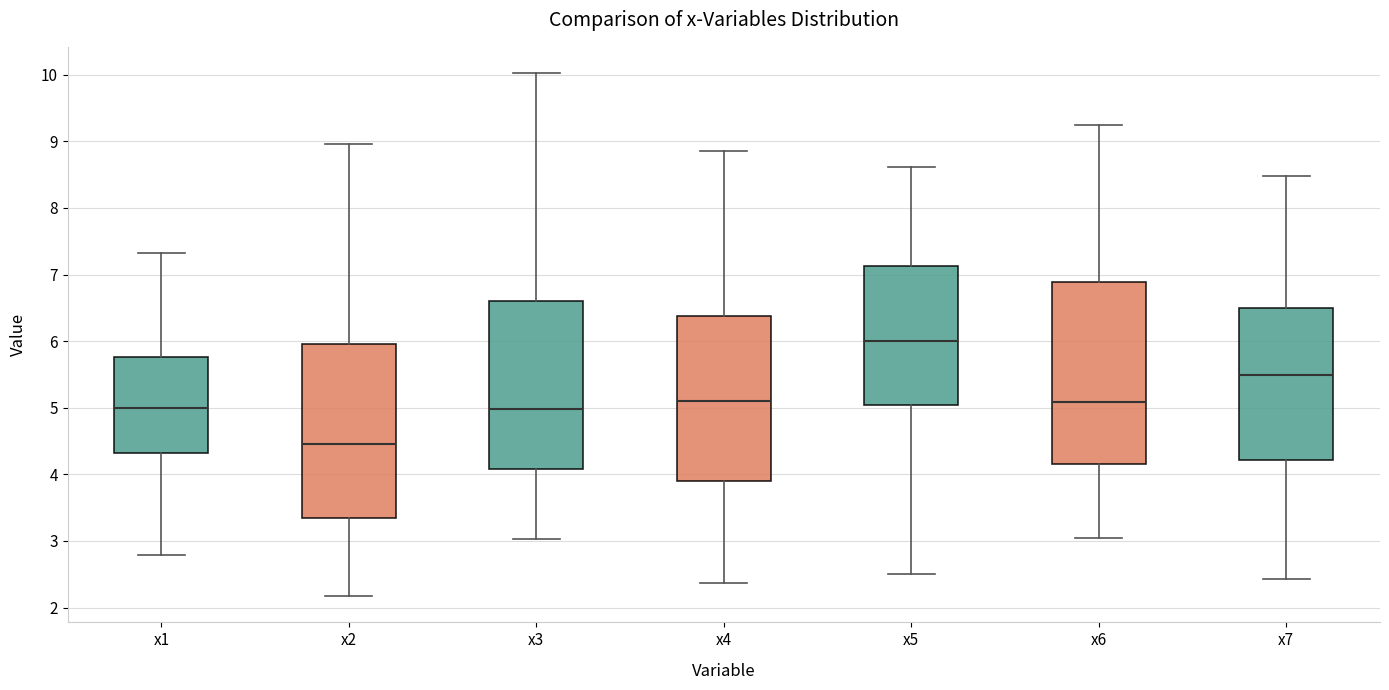

Reading left to right, read every box against the y-axis: the position of its median line, the range the box covers, and the ends of its whiskers. The values are not printed on the chart, so give them approximately, as read against the axis.

x1: median 5.0, box 4.3 to 5.8, whiskers 2.8 to 7.3
x2: median 4.4, box 3.3 to 6.0, whiskers 2.2 to 9.0
x3: median 5.0, box 4.1 to 6.6, whiskers 3.0 to 10.0
x4: median 5.1, box 3.9 to 6.4, whiskers 2.4 to 8.8
x5: median 6.0, box 5.0 to 7.1, whiskers 2.5 to 8.6
x6: median 5.1, box 4.2 to 6.9, whiskers 3.0 to 9.2
x7: median 5.5, box 4.2 to 6.5, whiskers 2.4 to 8.5